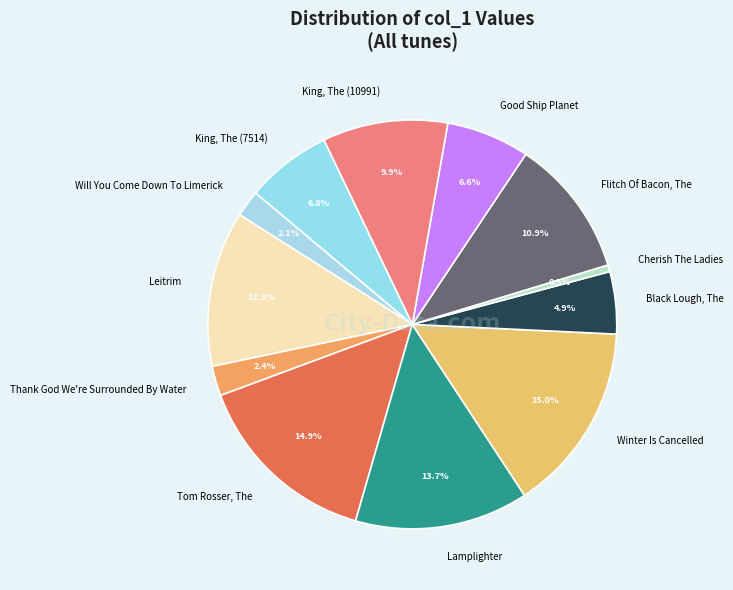

To the nearest percent, what portion does Will You Come Down To Limerick represent?

2%